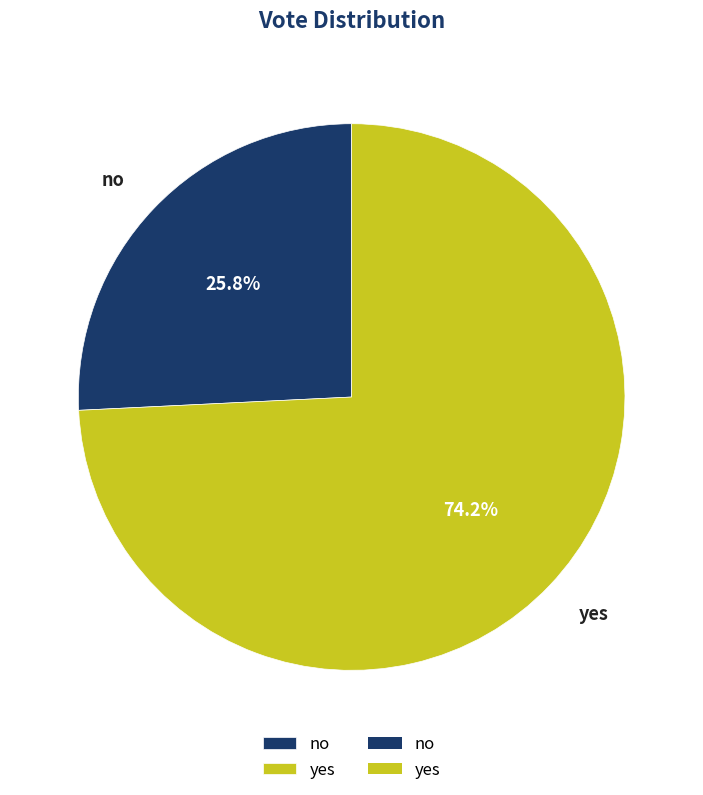

Does yes represent more than half of the total?

Yes